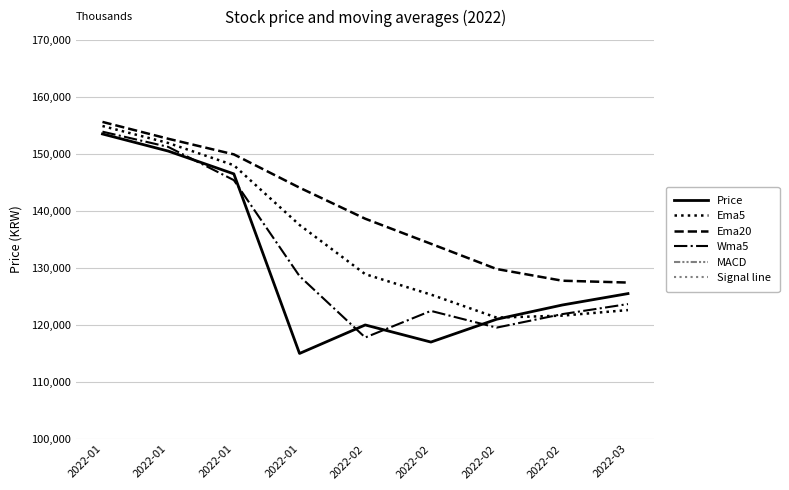

Which category has the highest value in the Signal line series?

2022-01